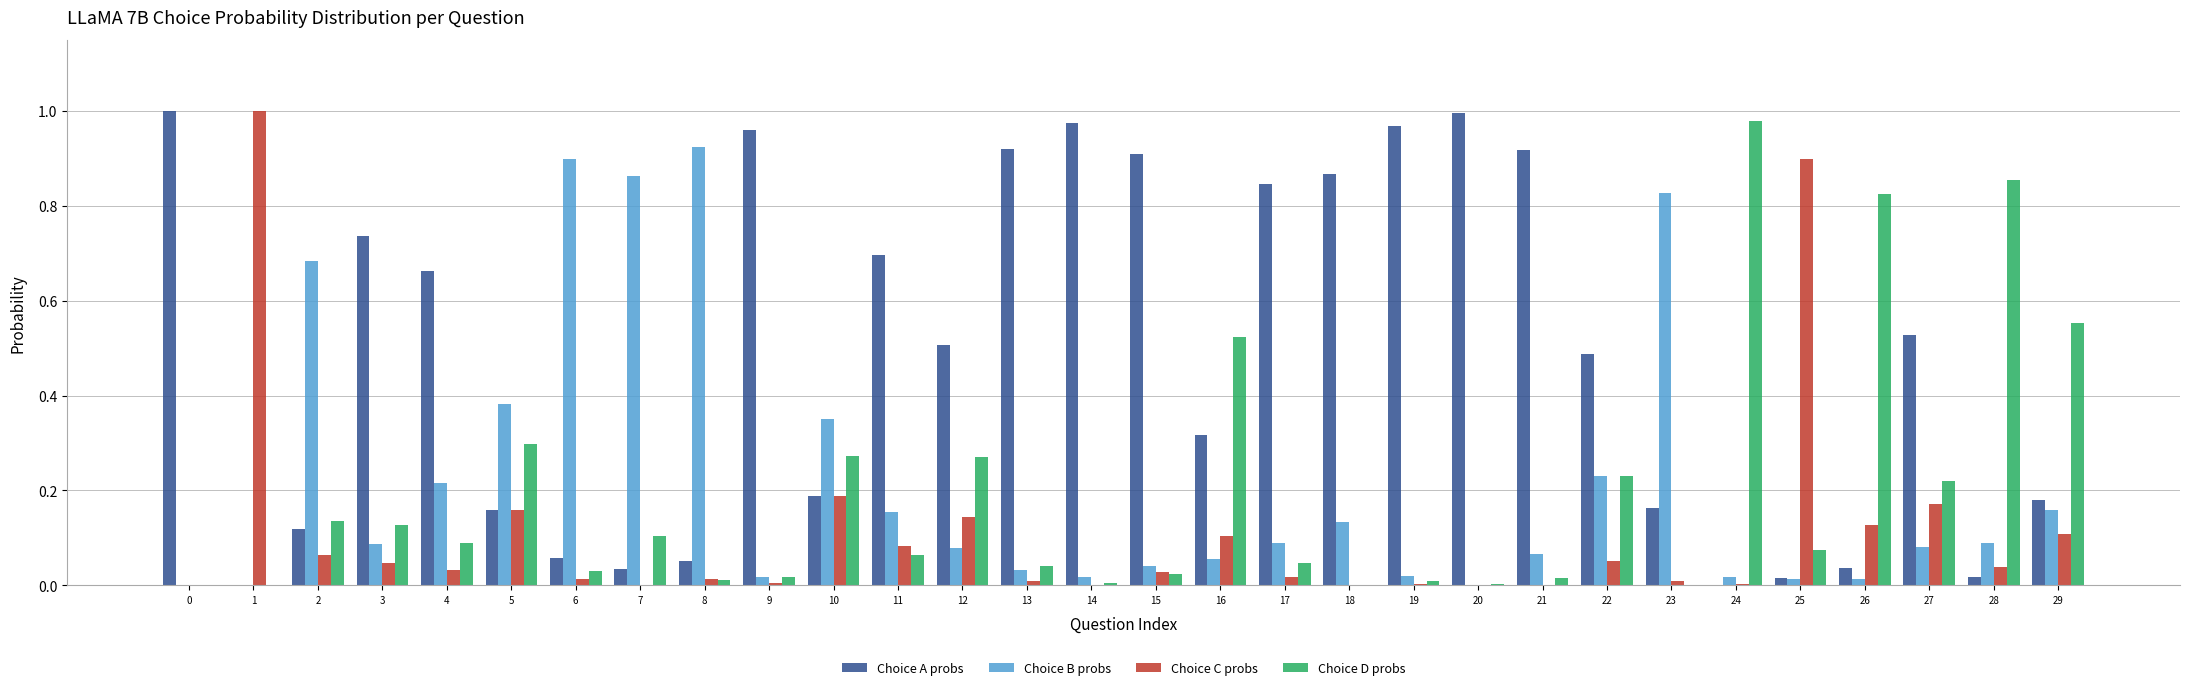

Which series changed the most between 3 and 15?

Choice A probs